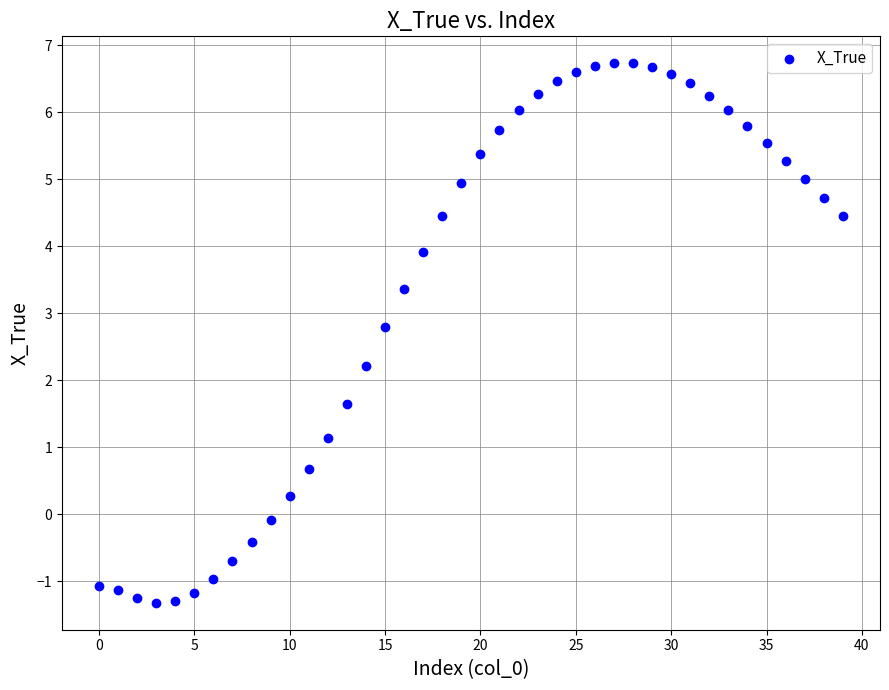

What Y value in the scatter plot is closest to 2?

2.2